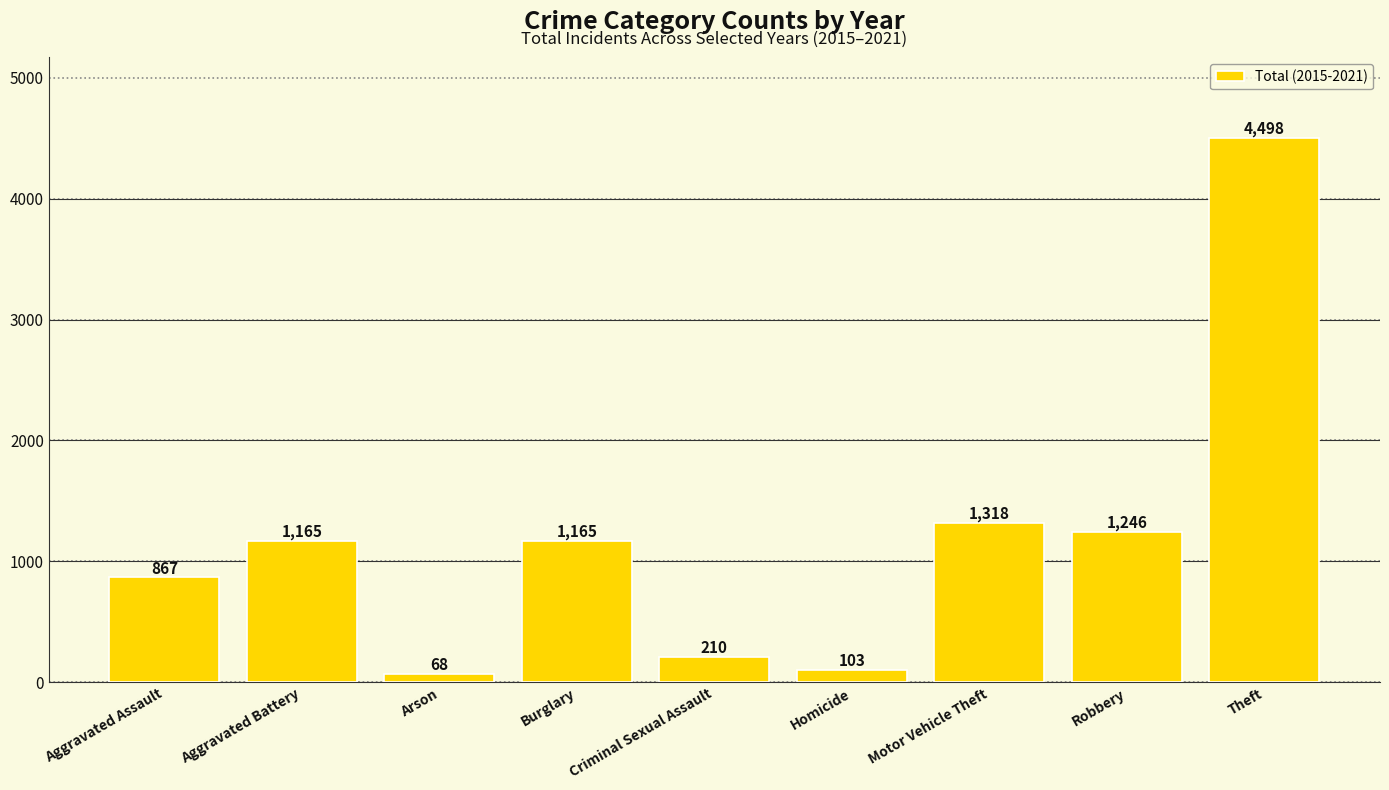

How many values are below 1165?

4